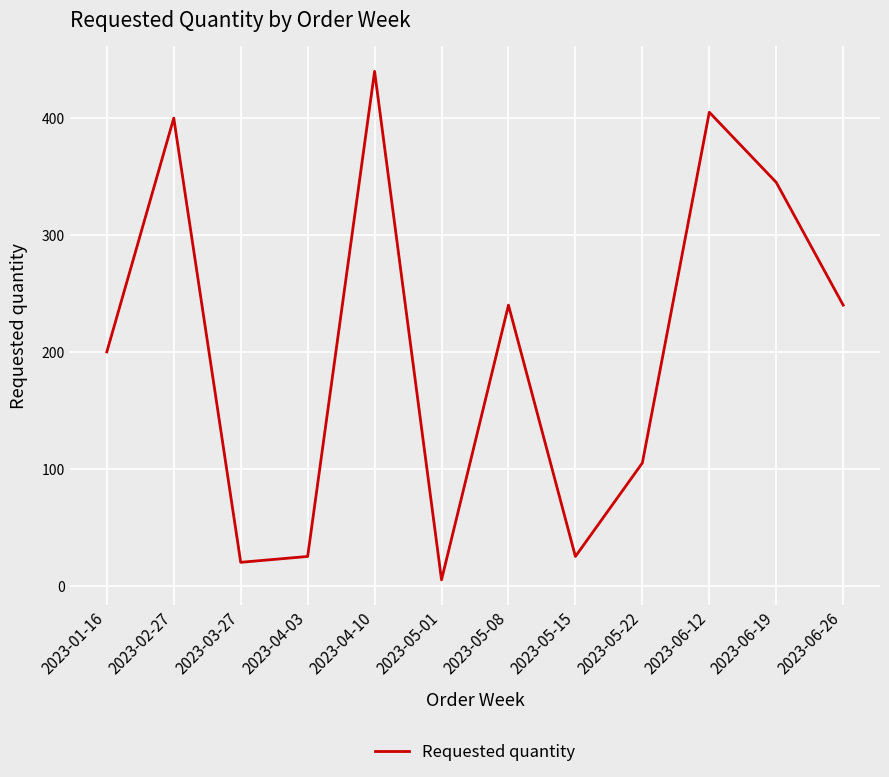

Which has a higher value, 2023-02-27 or 2023-06-26?

2023-02-27